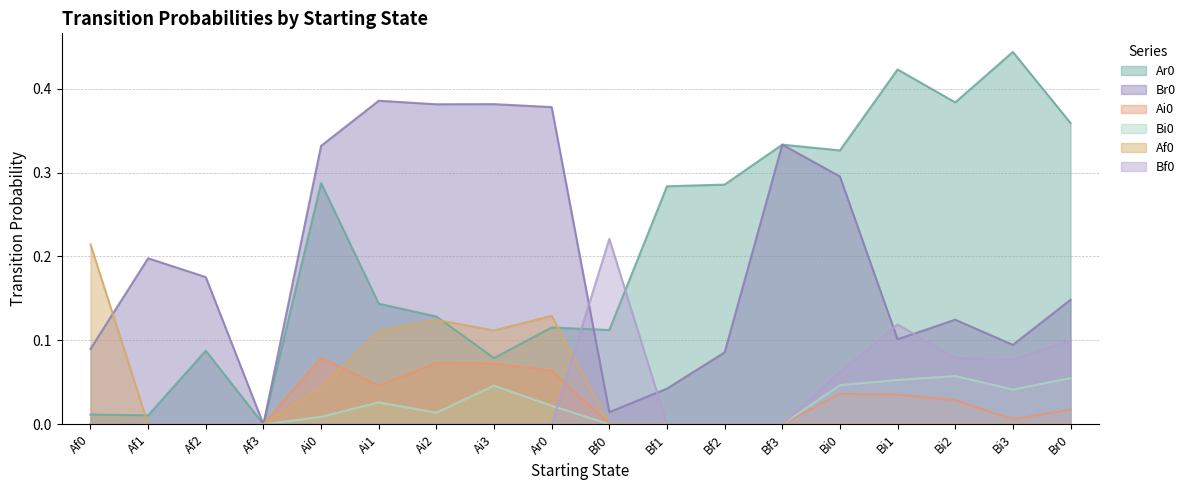

Is it true that Bi0 equals 0.0 at Af3?

True